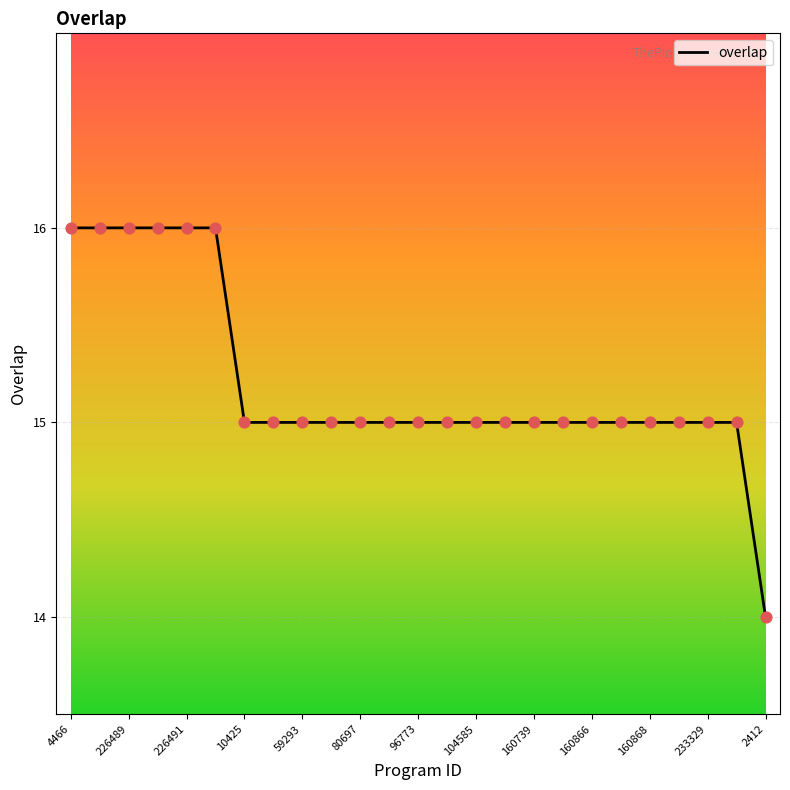

What is the maximum value shown in the chart?

16